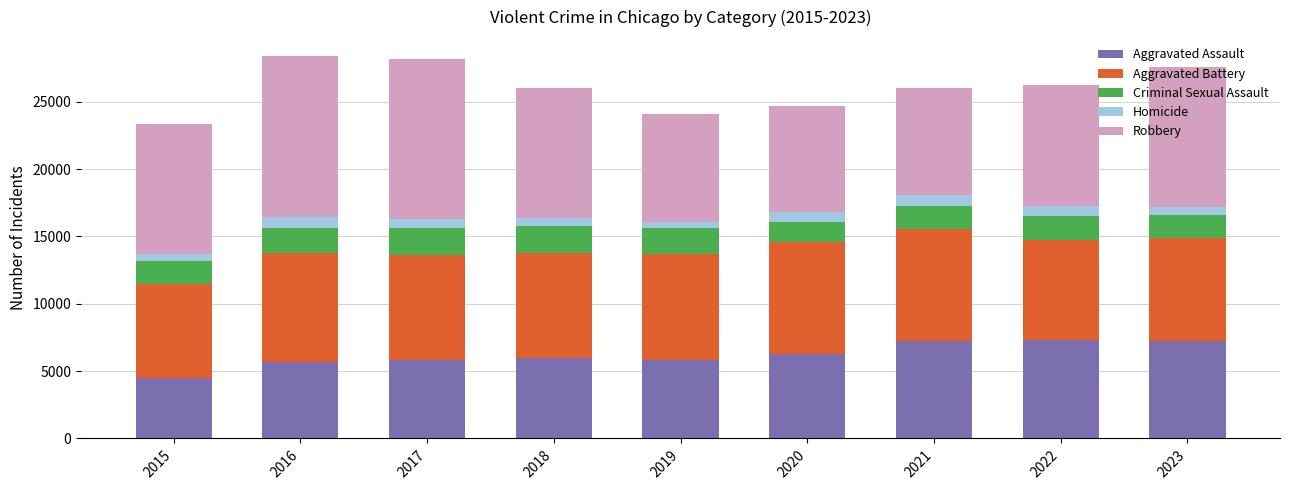

What is the difference between the maximum and minimum values in the Aggravated Assault series?

2801